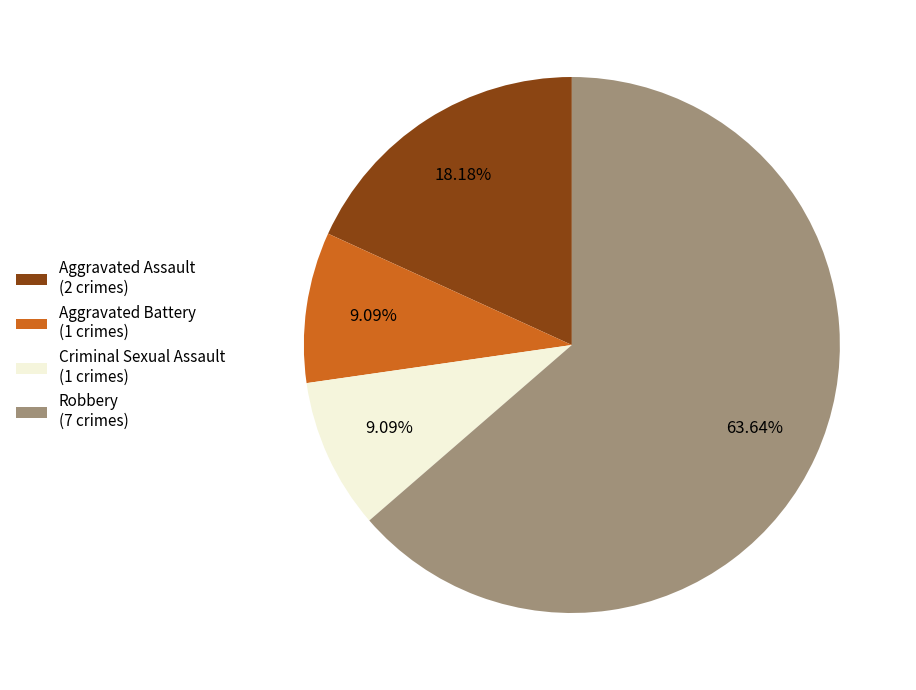

True or false: Robbery accounts for 64% of the total.

True